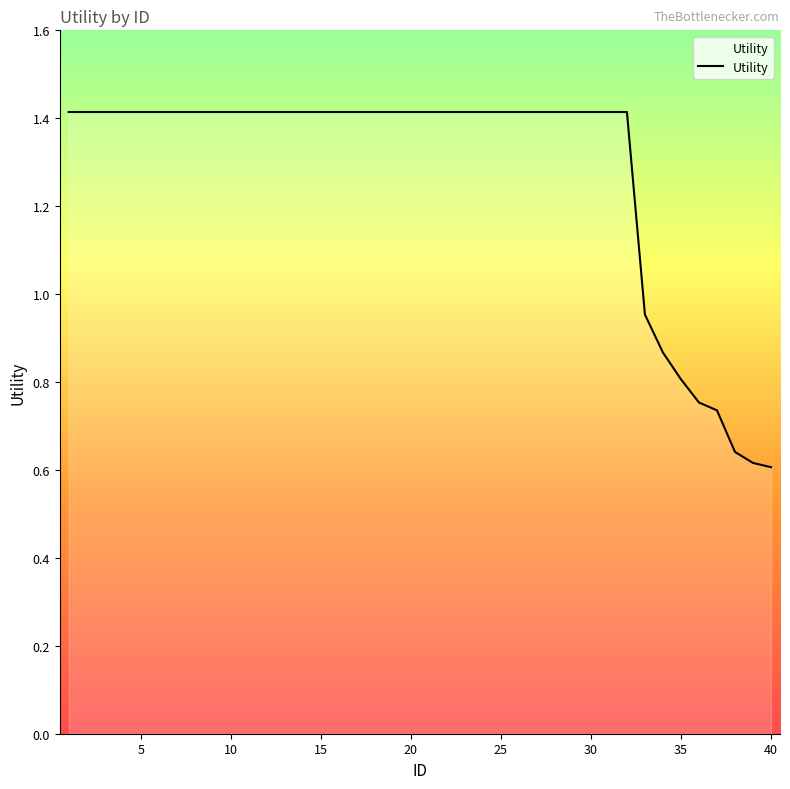

What is the greatest value displayed?

1.4